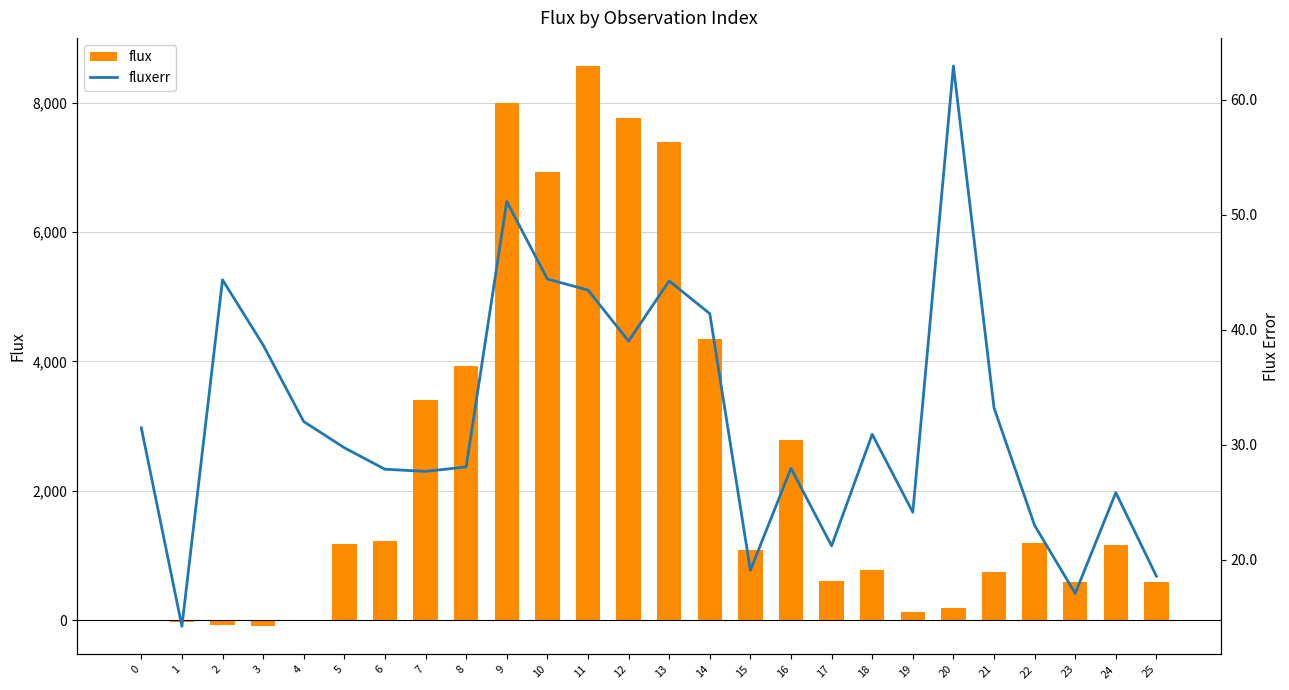

Read the flux value at 23.

584.3